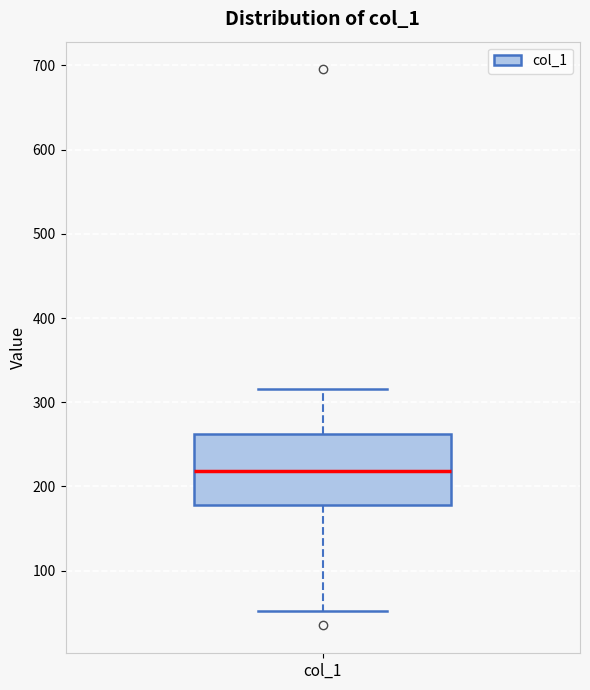

Where is the lower edge of the box for col_1 on the y-axis? The values are not printed on the chart, so give them approximately, as read against the axis.

180